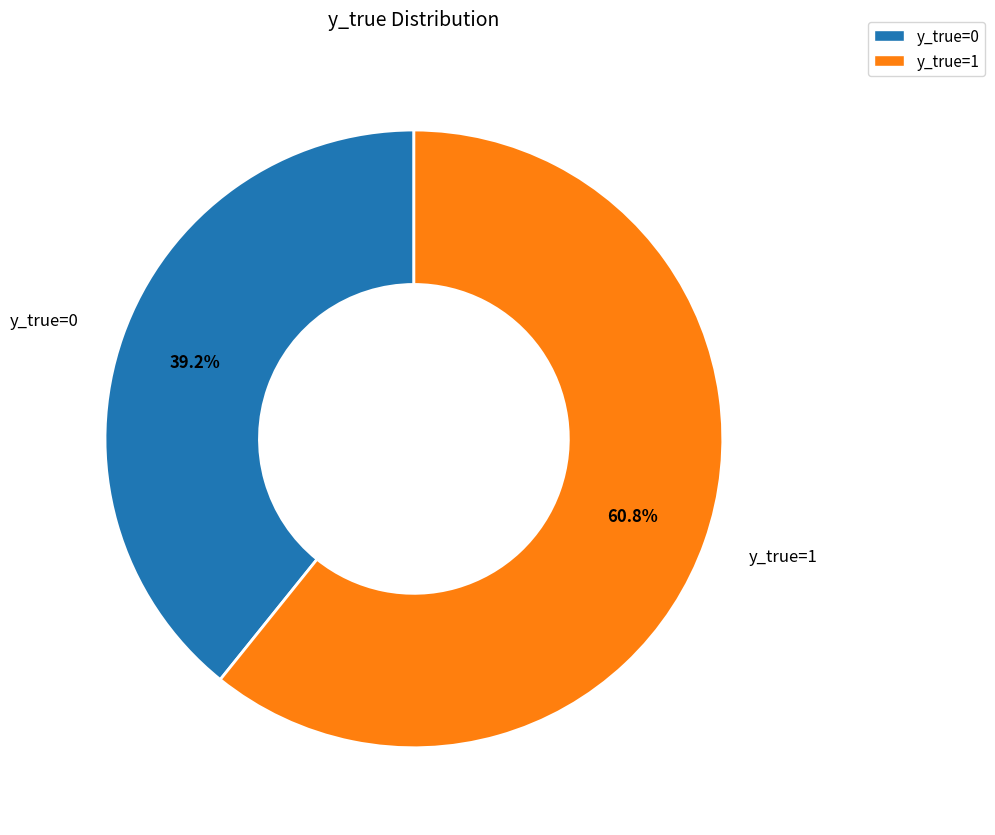

Which slice is the smallest?

y_true=0